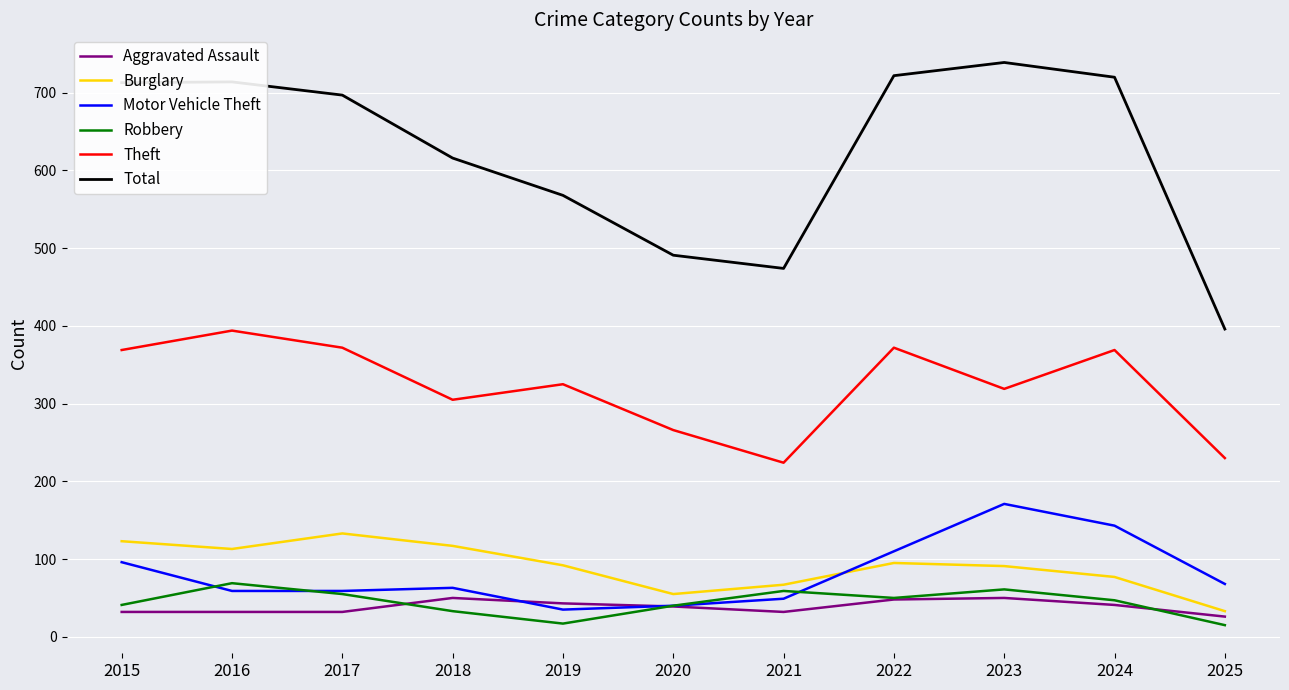

Is it true that Theft equals 493 at 2019?

False